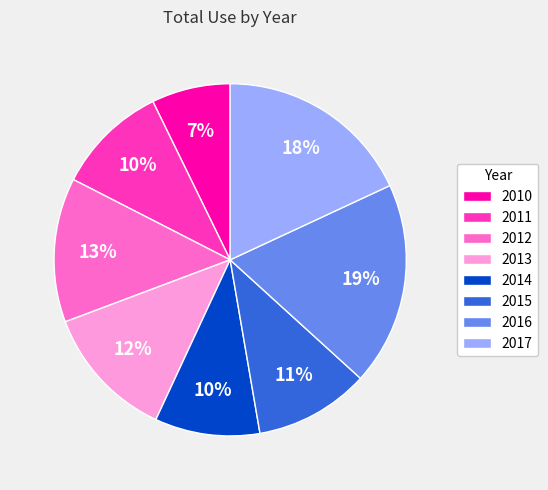

To the nearest percent, what is the average slice percentage?

12%